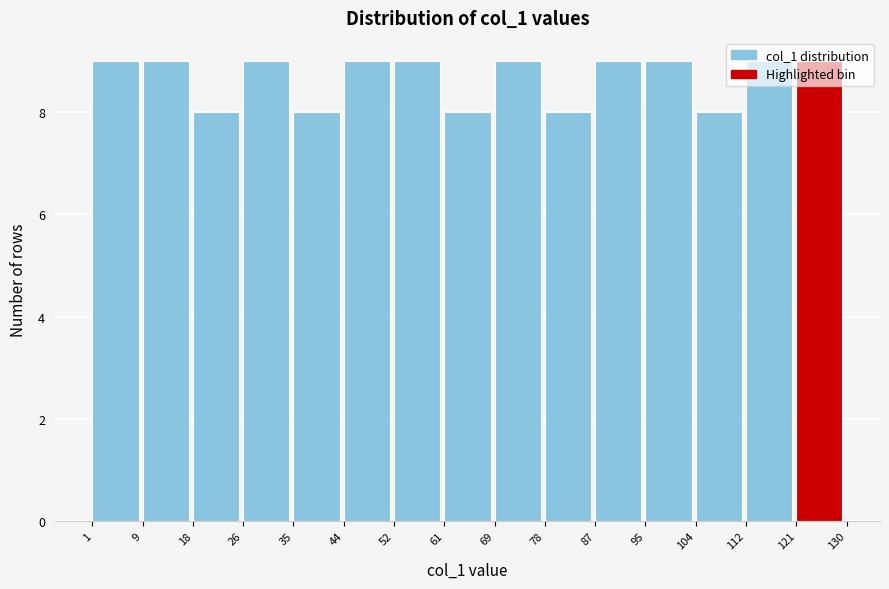

How tall is the bar that spans 69 to 78 on the x-axis? The values are not printed on the chart, so give them approximately, as read against the axis.

9